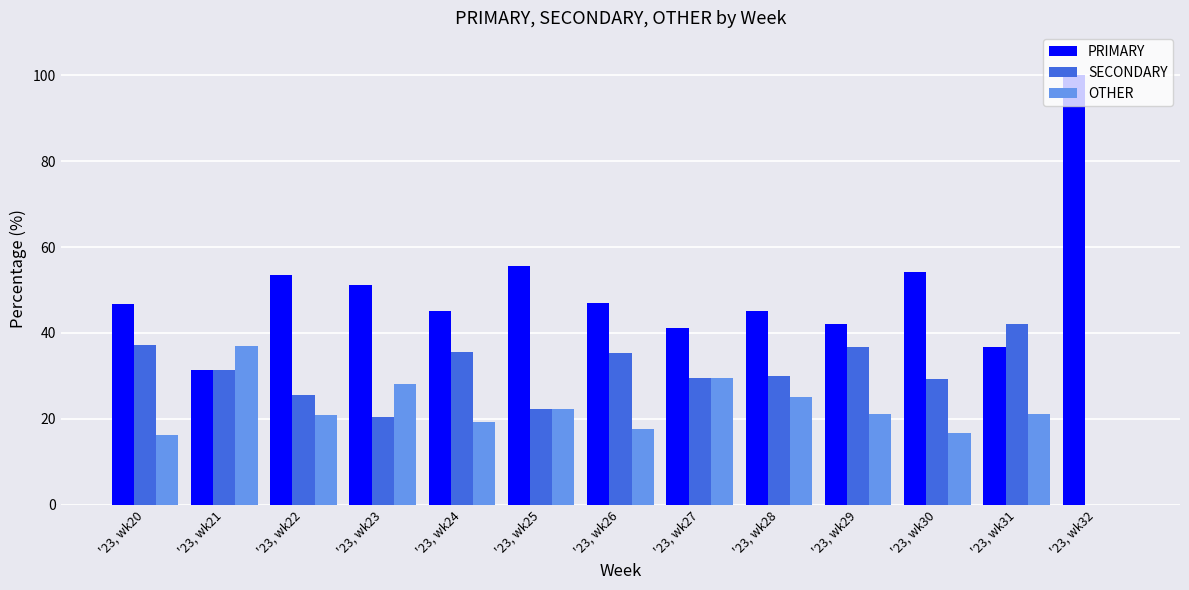

What is the maximum value shown in the chart?

100.0